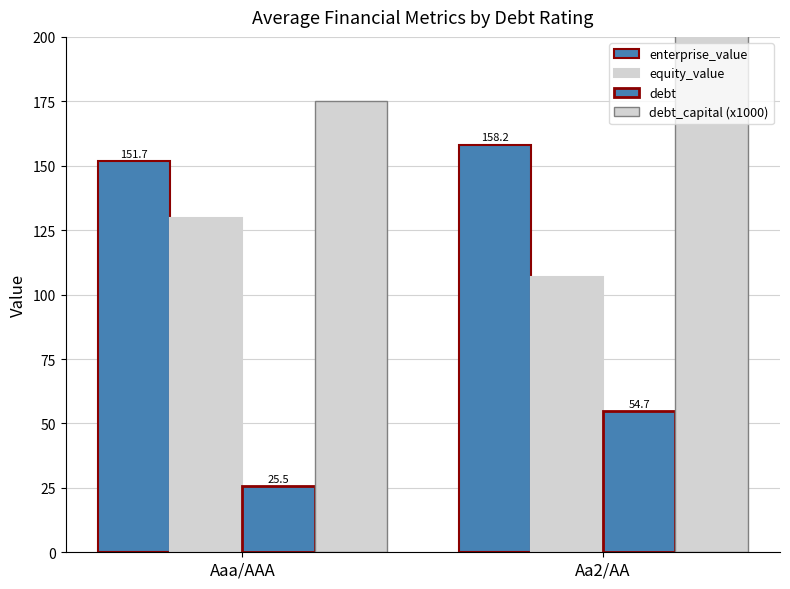

At which category is the sum across all series the highest?

Aa2/AA